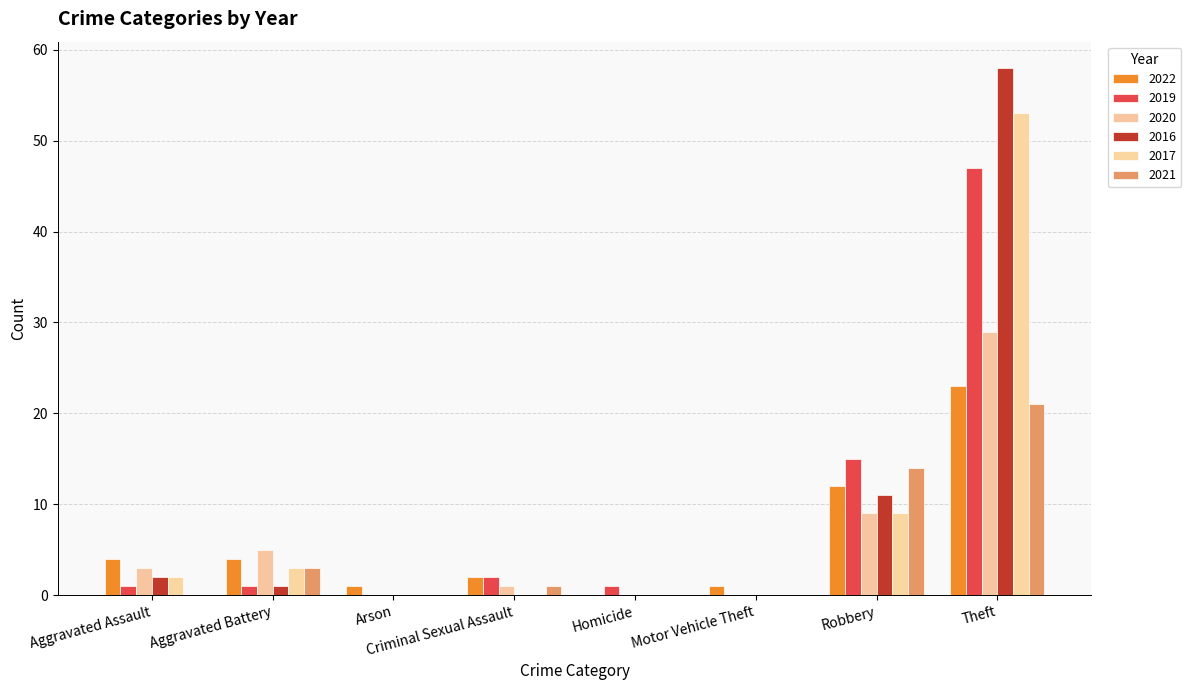

What is the sum of the 2022 values at Homicide and Arson?

1